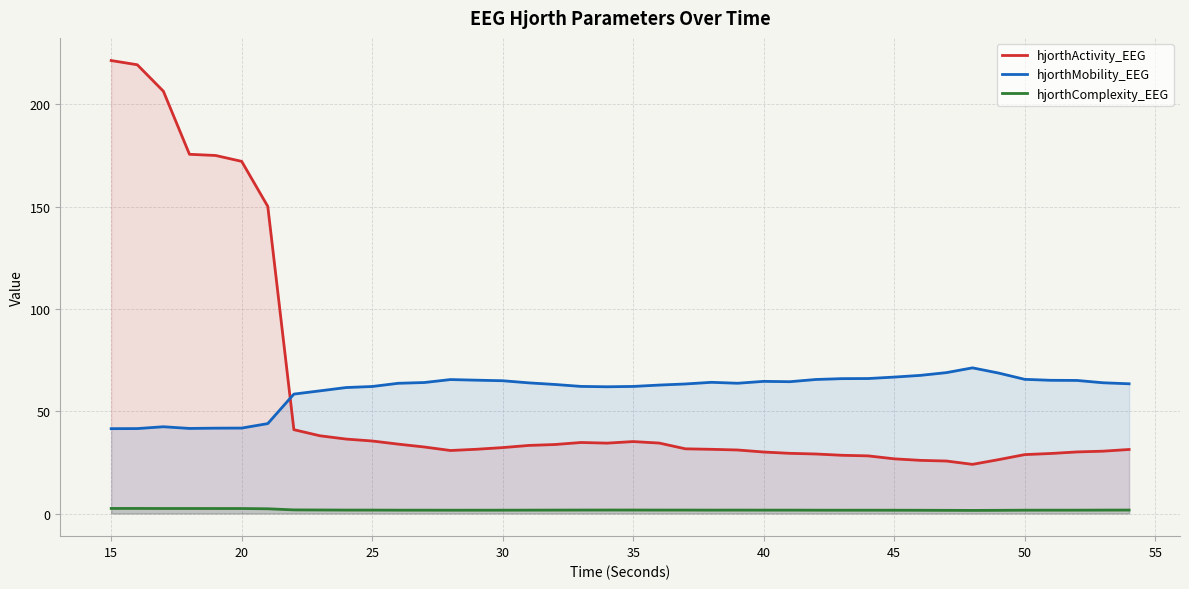

The value of hjorthMobility_EEG at 25 is 99.4. True or false?

False